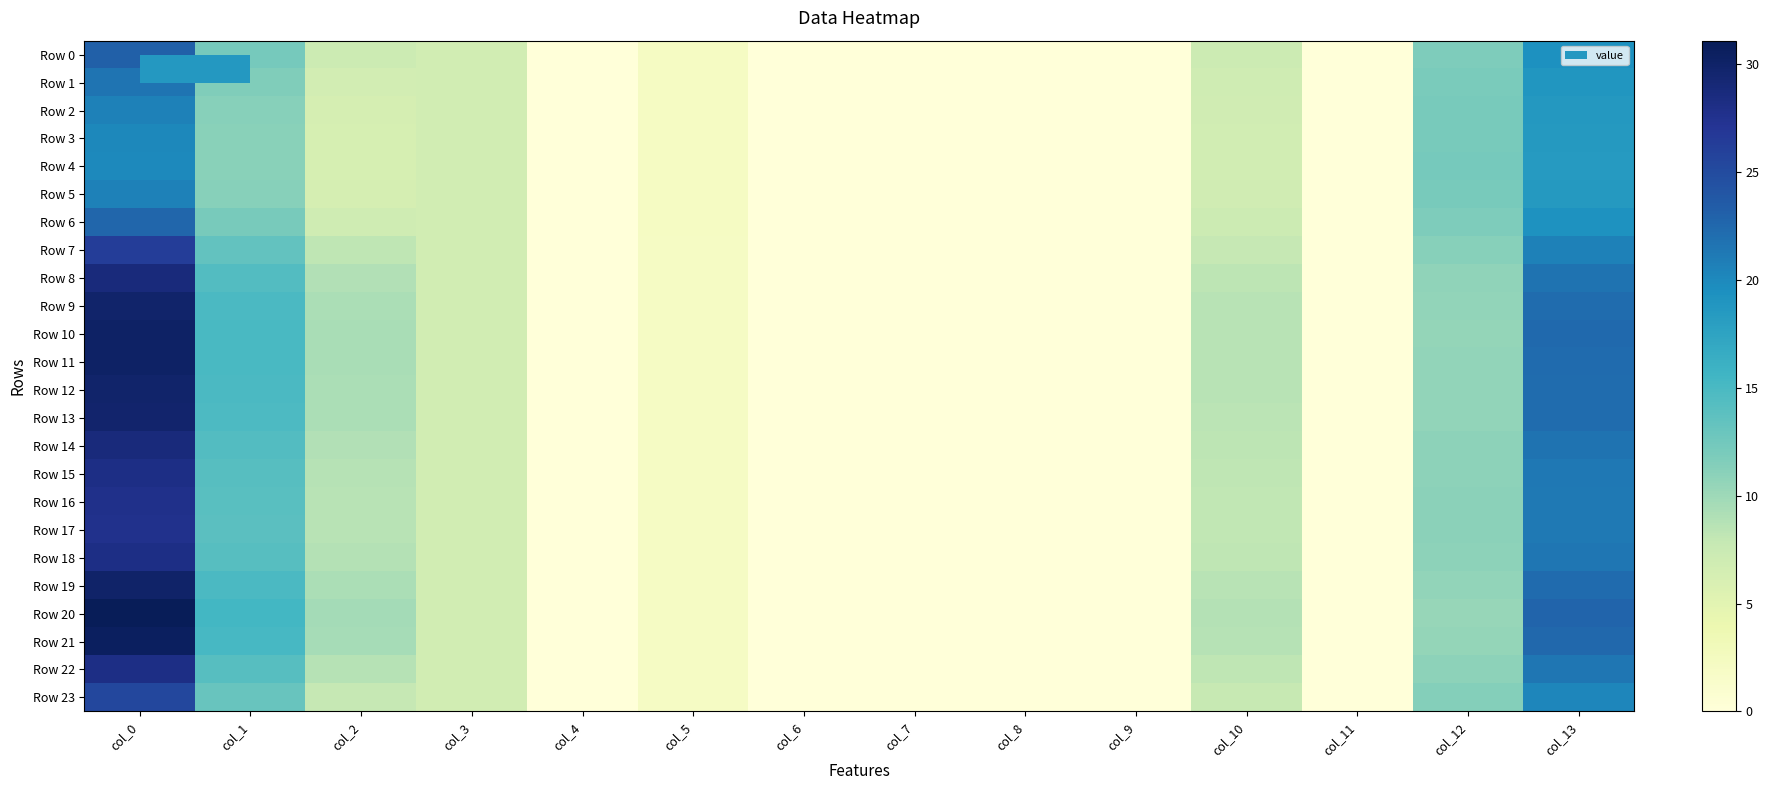

What is the difference between the highest and lowest values at col_12?

1.7